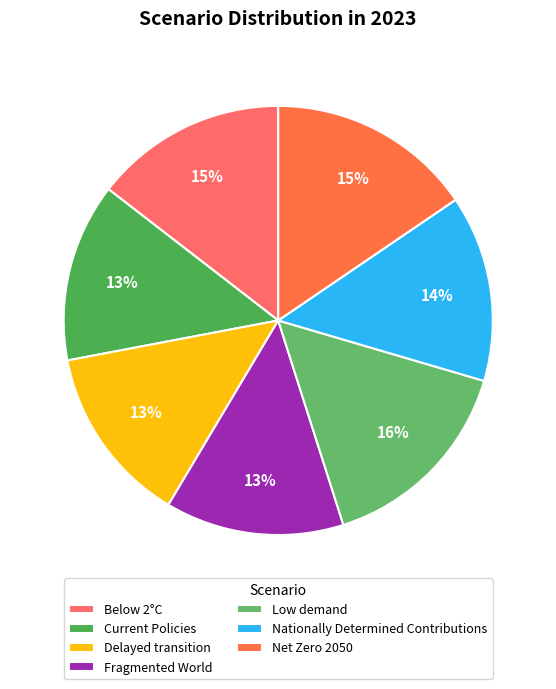

How much of the chart is everything except Below 2°C?

85.5%